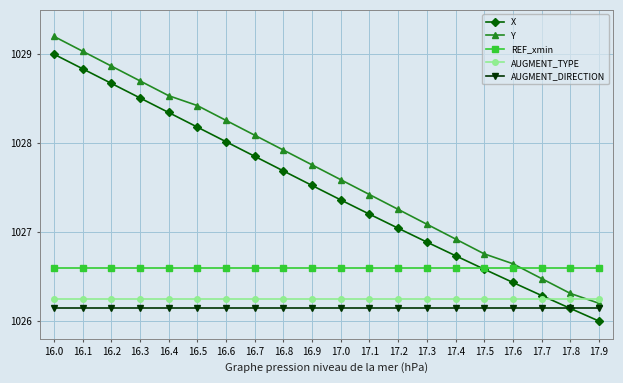

What is the total value across all series at 16.1?

5136.9